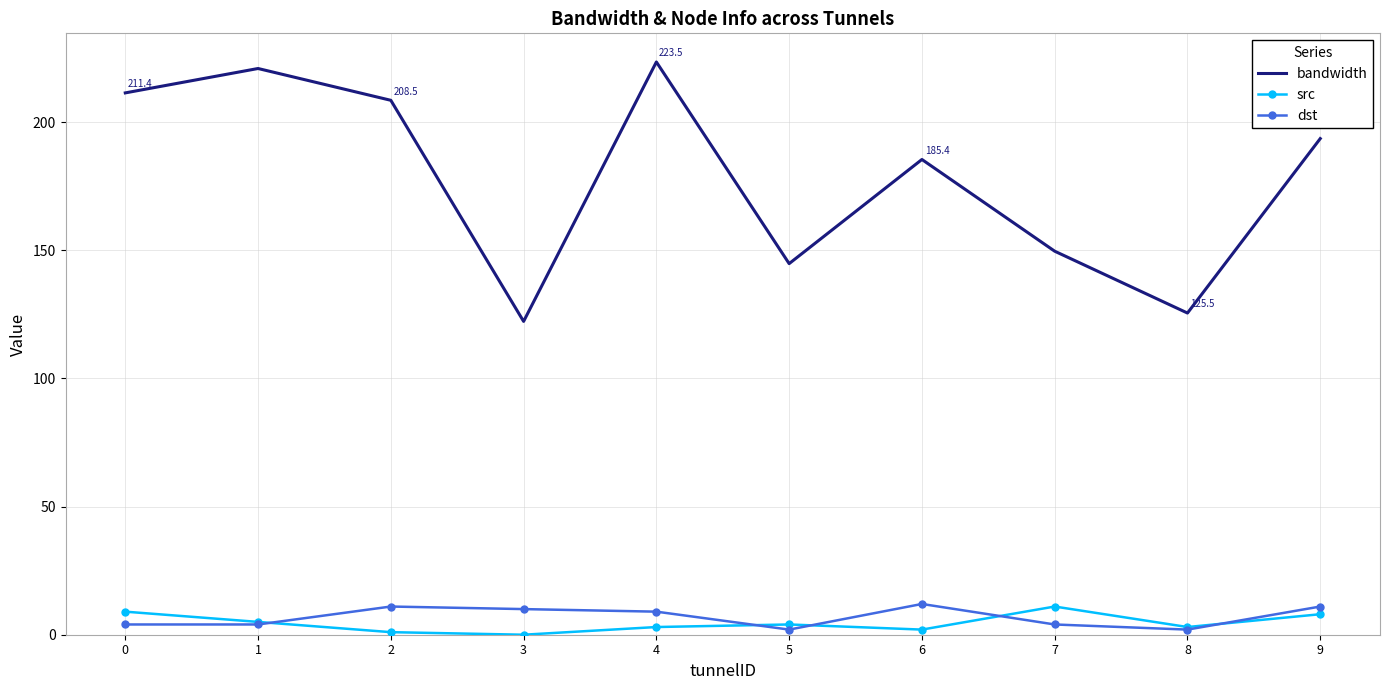

Is the value of src at 6 greater than the value of bandwidth at 2?

No